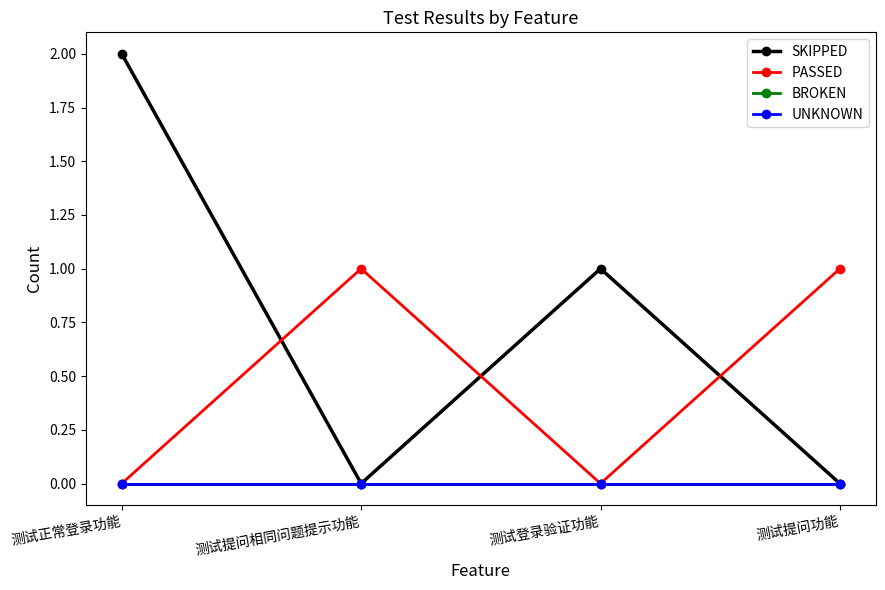

Is this an area chart (filled region under the line)?

No